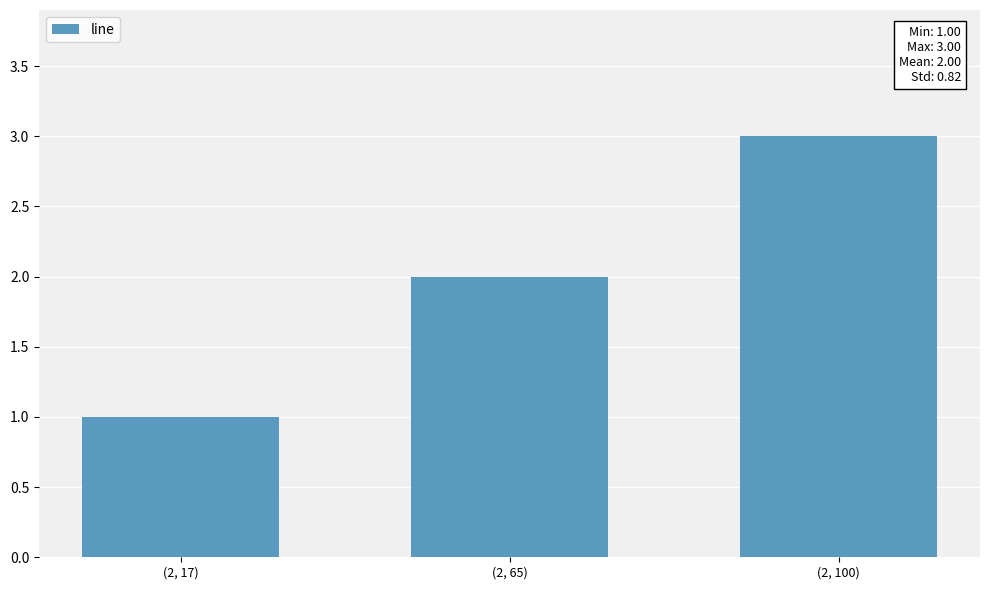

What is the label of the 1st bar from the right?

(2, 100)